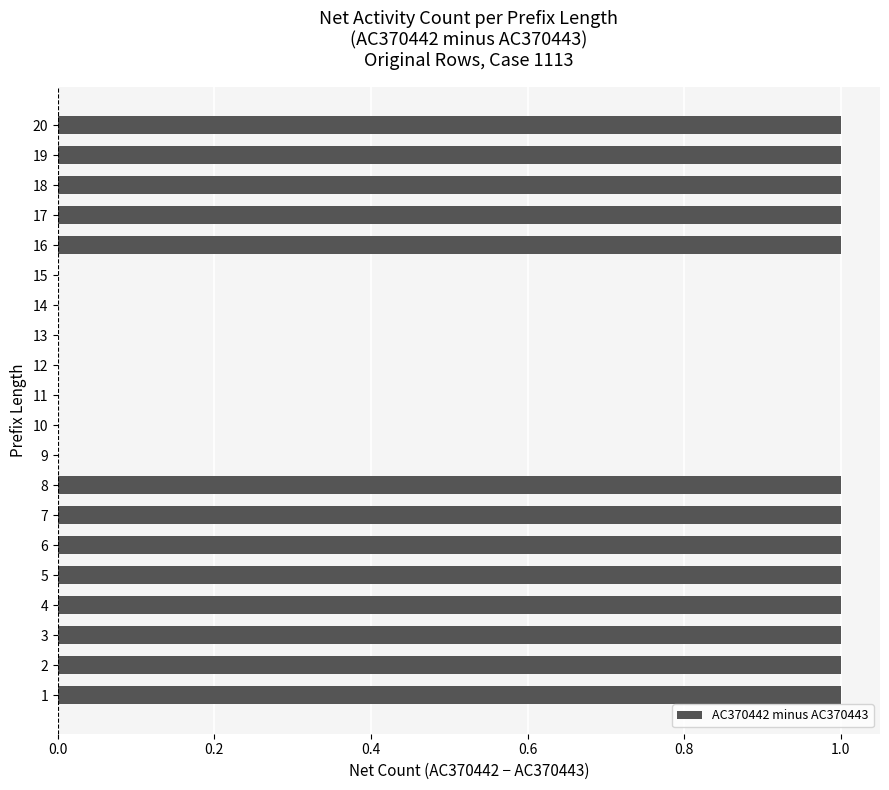

What is the greatest value displayed?

1